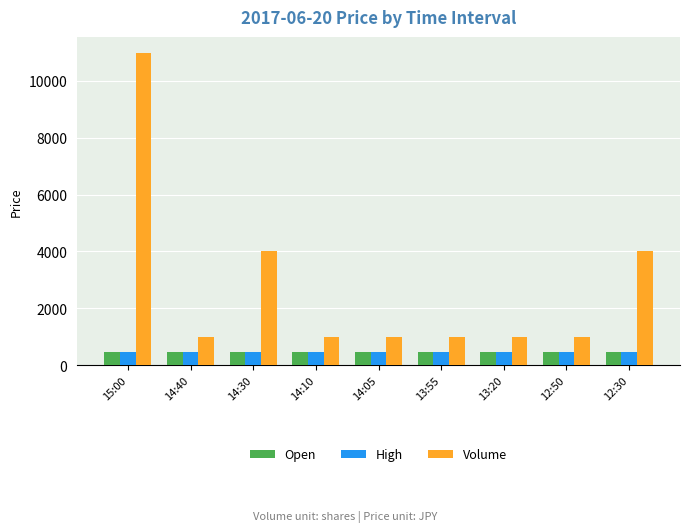

Which series changed the most between 15:00 and 14:10?

Volume